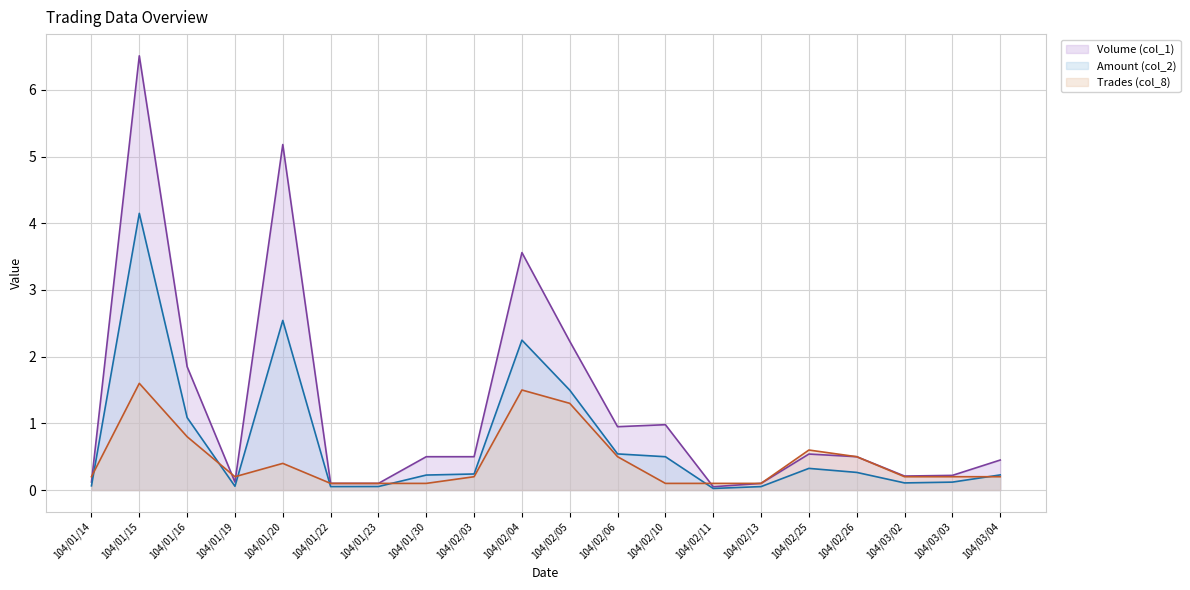

True or false: Volume (col_1) and Amount (col_2) cross at least once.

False